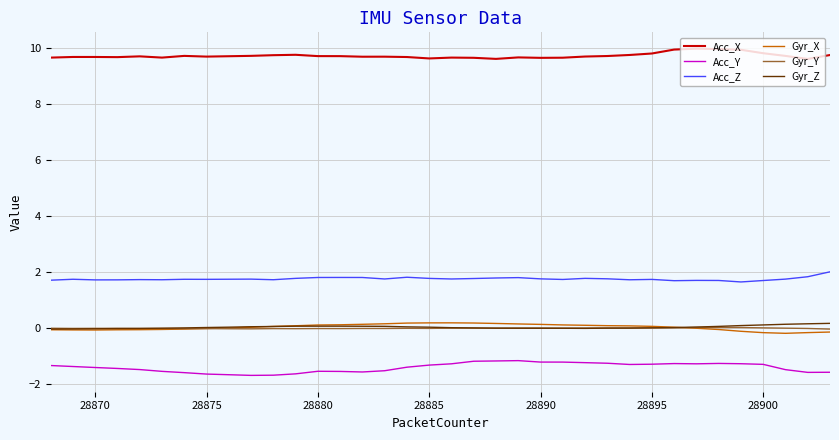

Which series has the largest total across all categories?

Acc_X